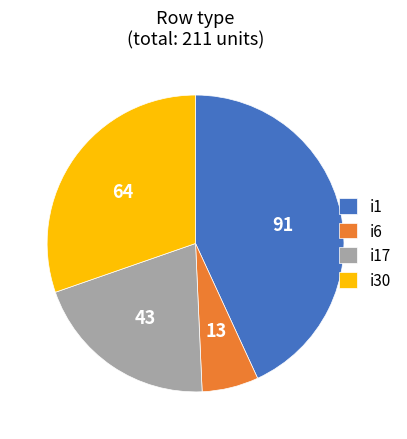

Is there any slice that represents more than half of the pie?

No